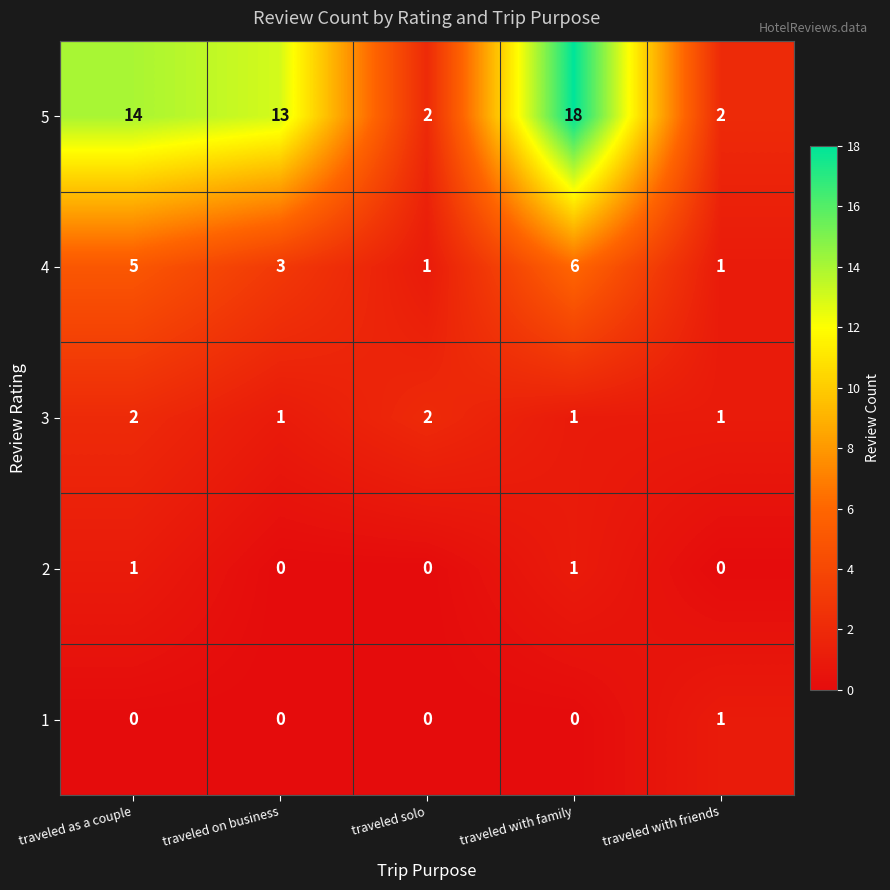

What is the difference between the 5 values at traveled on business and traveled with family?

5